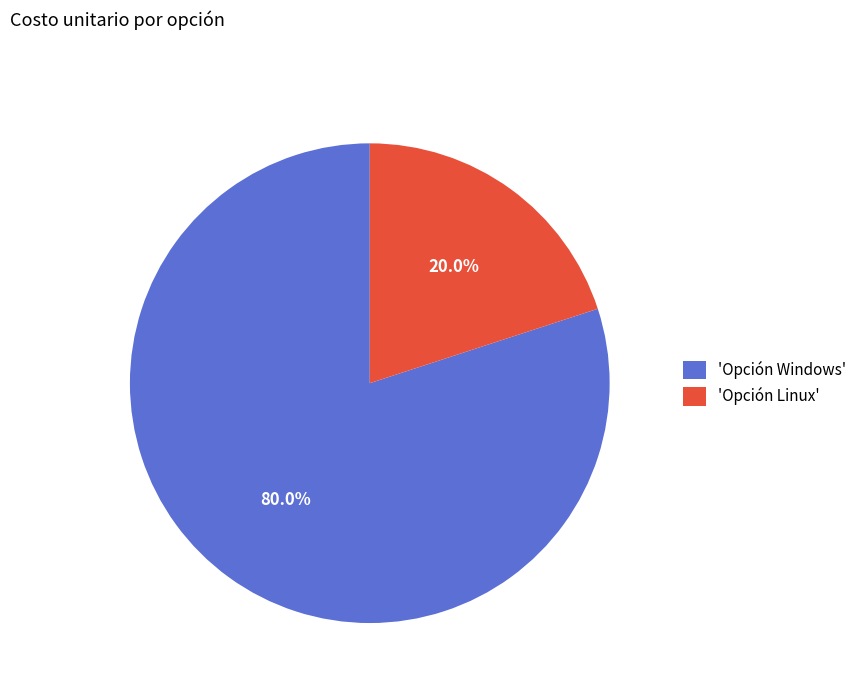

Between 'Opción Linux' and 'Opción Windows', which is larger?

'Opción Windows'